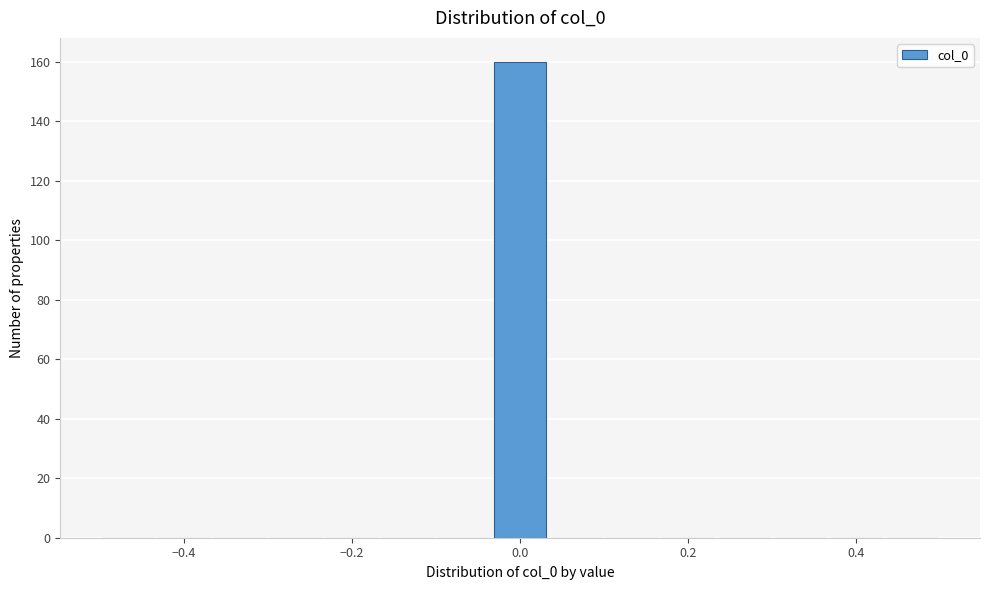

Read against the x-axis, roughly where is the centre of the tallest bar?

0.00